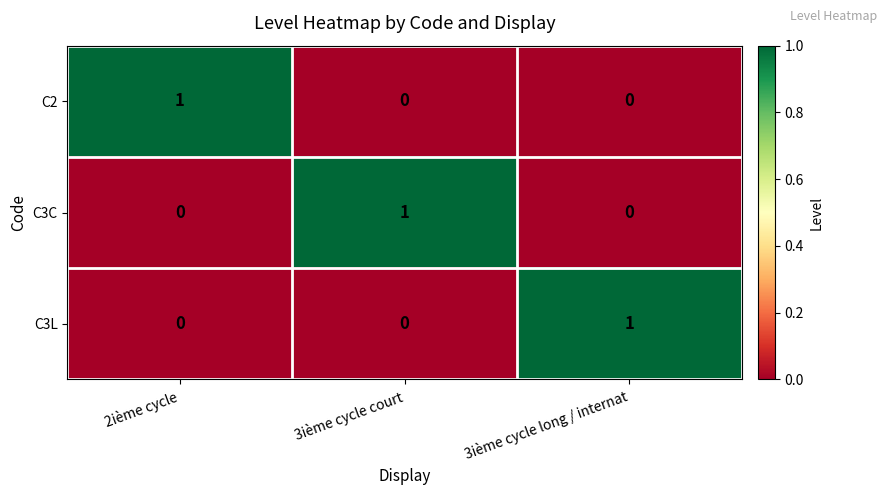

Is the value of C3C at 3ième cycle court greater than the value of C2 at 3ième cycle long / internat?

Yes